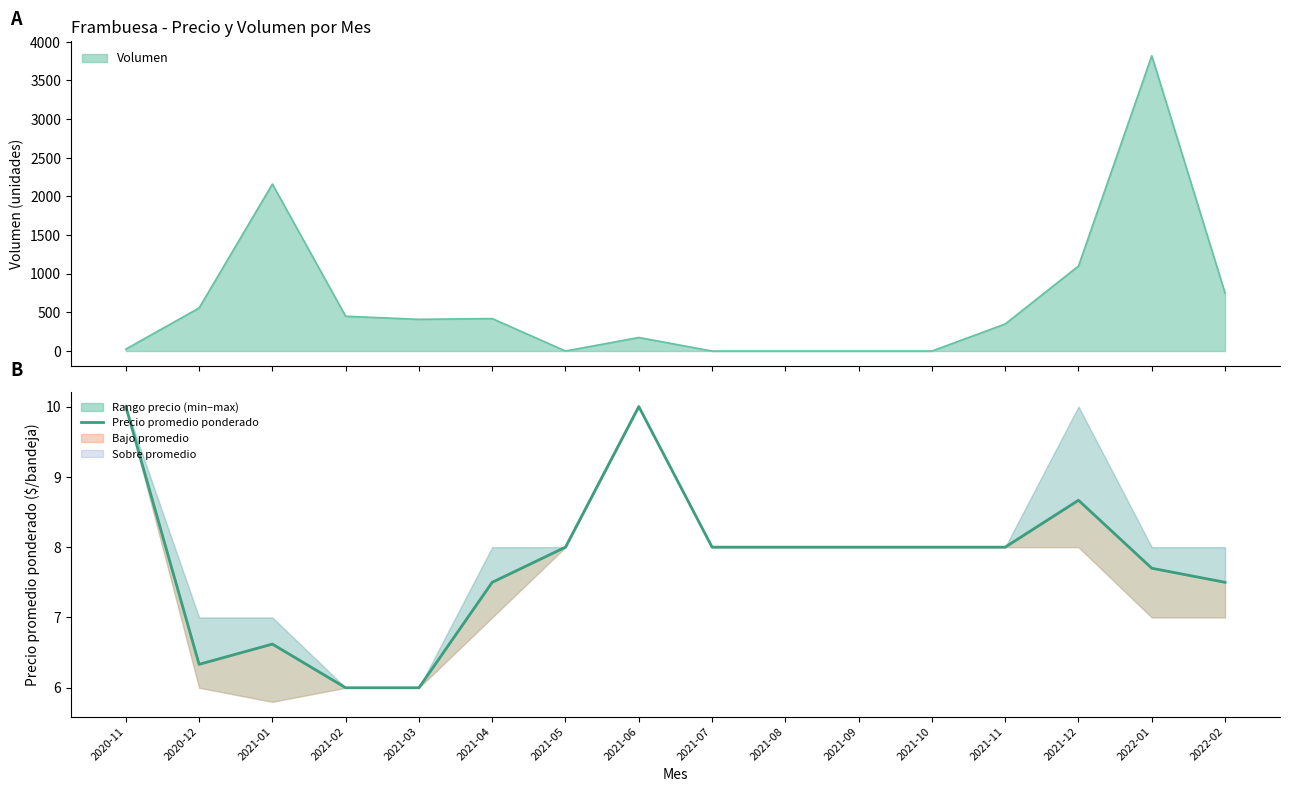

What is the label of the 5th point from the left?

2021-03